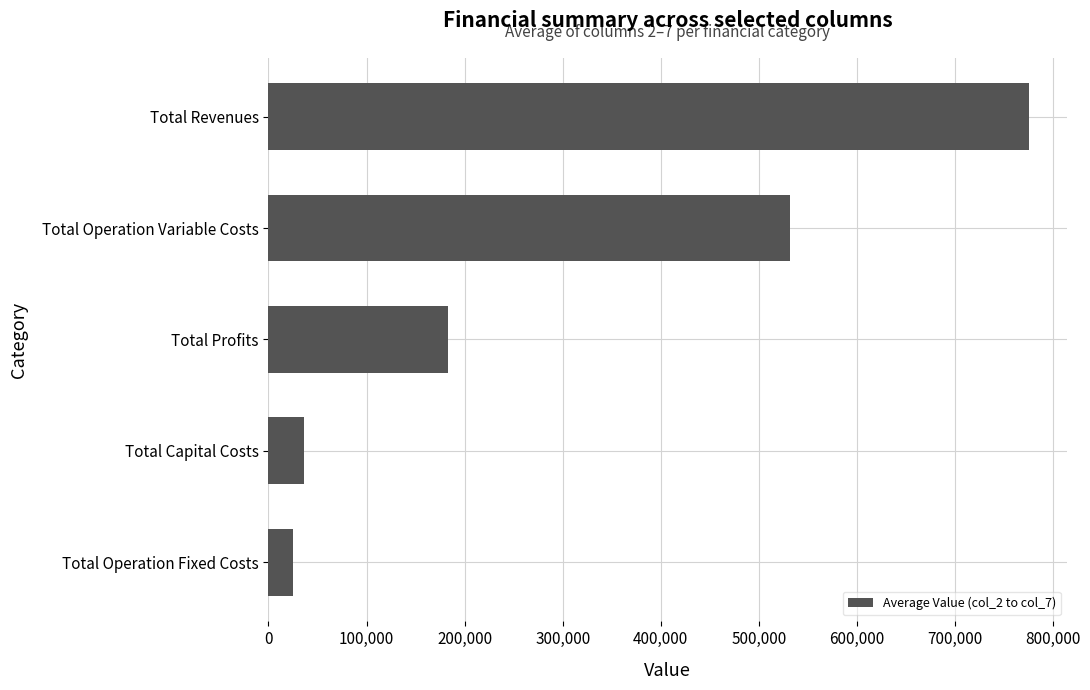

Count the number of values greater than 182914.

3